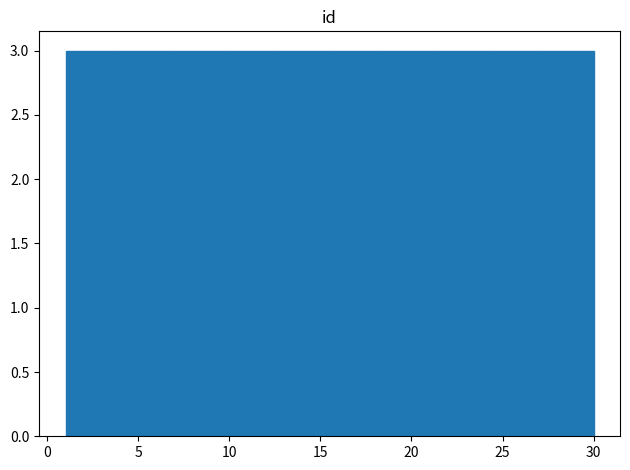

Reading left to right, list every bar in this chart as the range it spans on the x-axis followed by its height. Neither the bar edges nor the heights are printed on the chart, so give them approximately, as read against the axes.

1.0 to 3.9: 3
3.9 to 6.8: 3
6.8 to 9.7: 3
9.7 to 12.6: 3
12.6 to 15.5: 3
15.5 to 18.4: 3
18.4 to 21.3: 3
21.3 to 24.2: 3
24.2 to 27.1: 3
27.1 to 30.0: 3